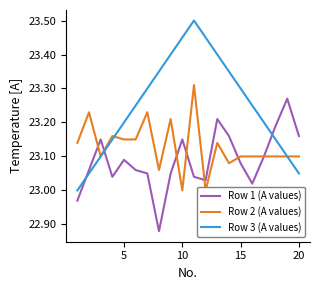

Reading right to left, list all the values displayed in this chart.

Row 1 (A values): 23.2	23.3	23.2	23.1	23.0	23.1	23.2	23.2	23.0	23.0	23.1	23.1	22.9	23.1	23.1	23.1	23.0	23.1	23.1	23.0
Row 2 (A values): 23.1	23.1	23.1	23.1	23.1	23.1	23.1	23.1	23.0	23.3	23.0	23.2	23.1	23.2	23.1	23.1	23.2	23.1	23.2	23.1
Row 3 (A values): 23.1	23.1	23.1	23.2	23.2	23.3	23.4	23.4	23.4	23.5	23.4	23.4	23.4	23.3	23.2	23.2	23.1	23.1	23.1	23.0